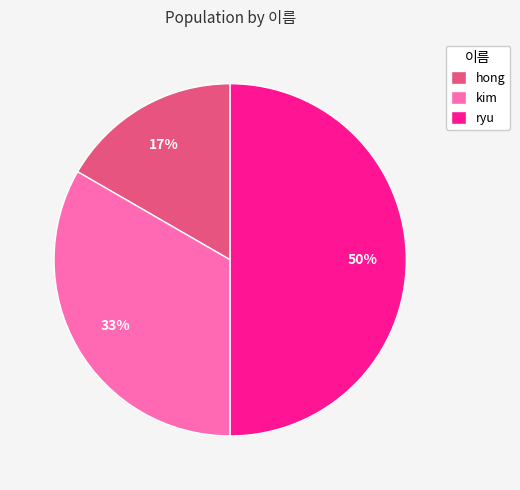

The ryu slice represents 60% of the pie. True or false?

False